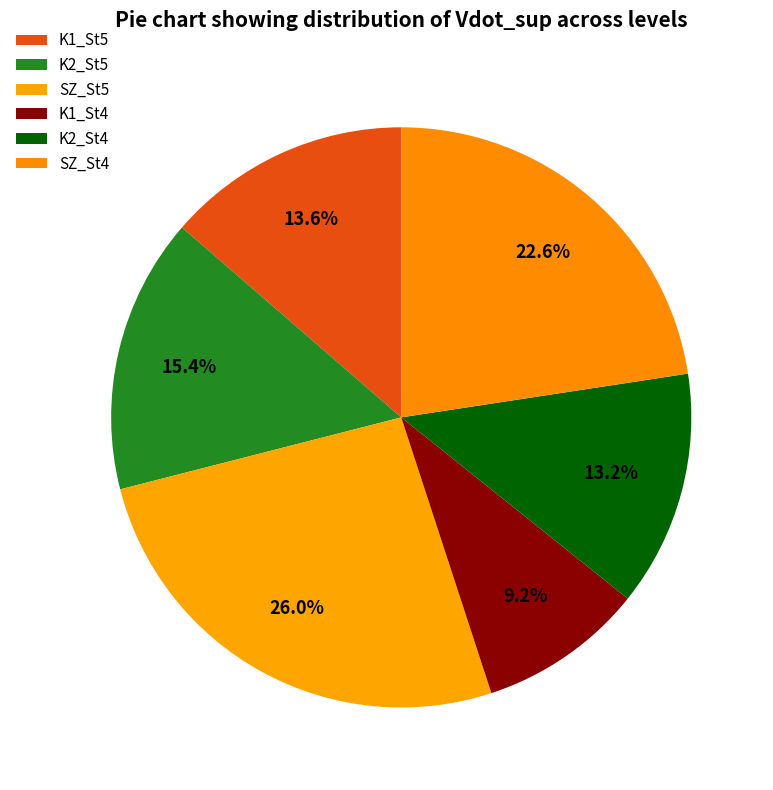

What percentage do K2_St5 and SZ_St5 together represent?

41.4%